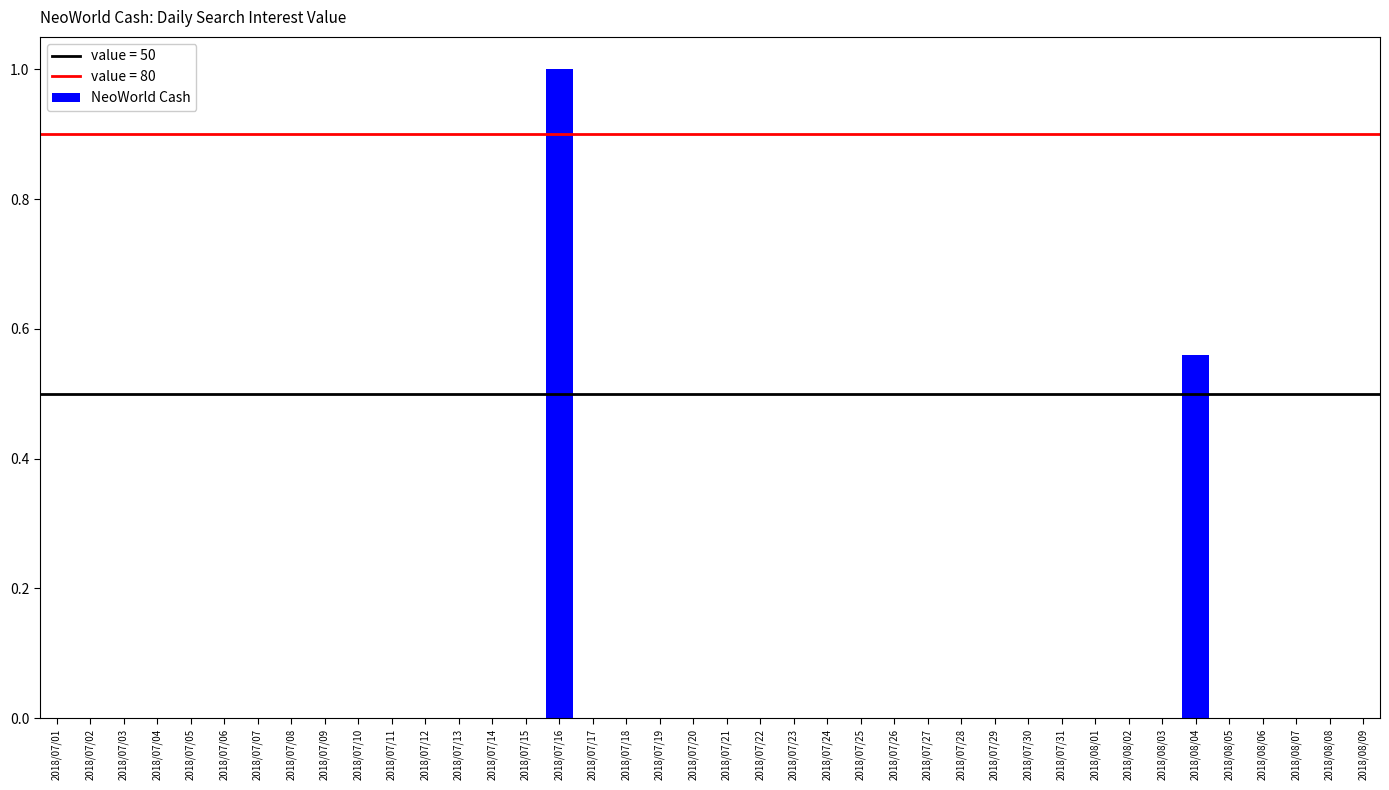

How many categories are shown in the chart?

40